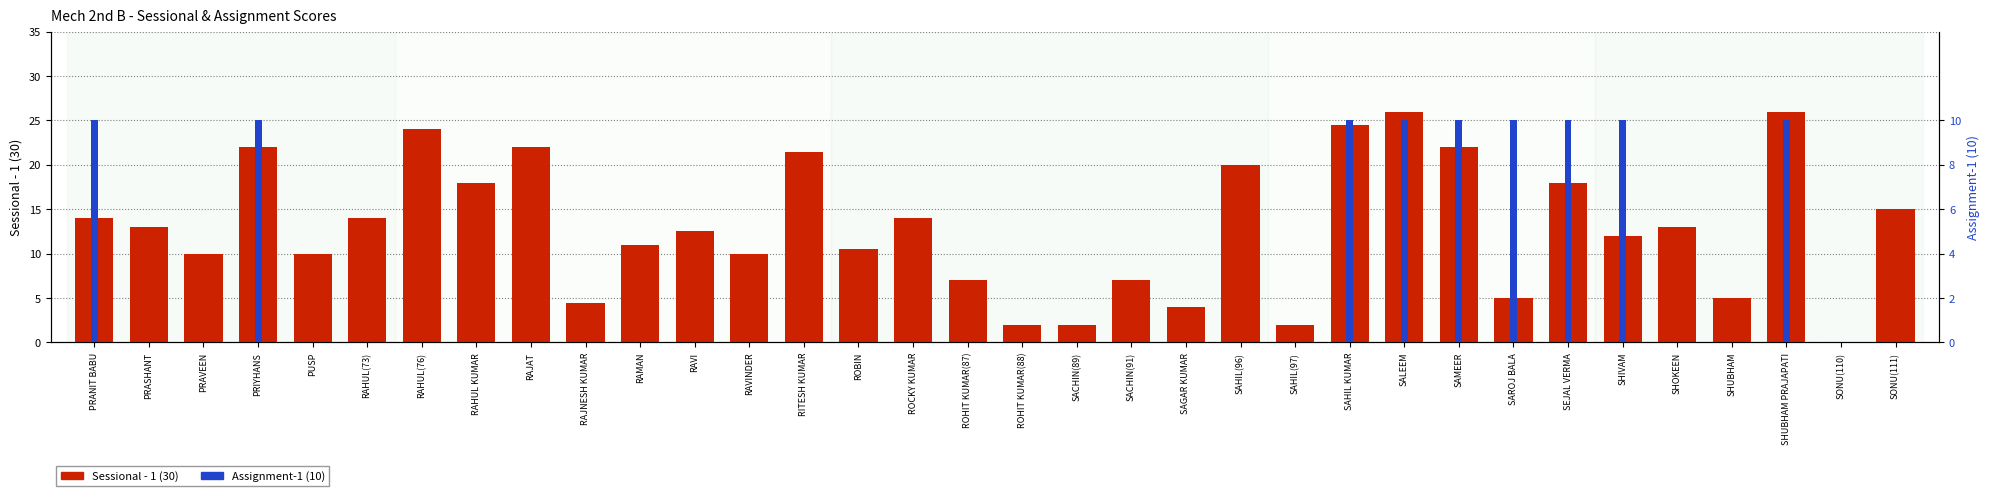

How many data points in Assignment-1 (10) are above 0?

9